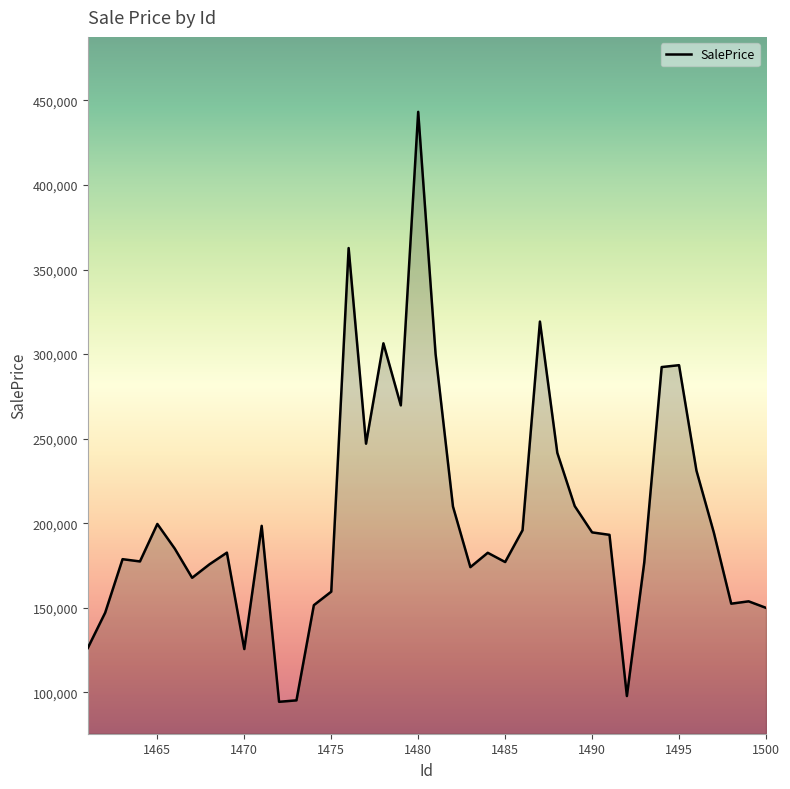

What is the average value?

203338.9